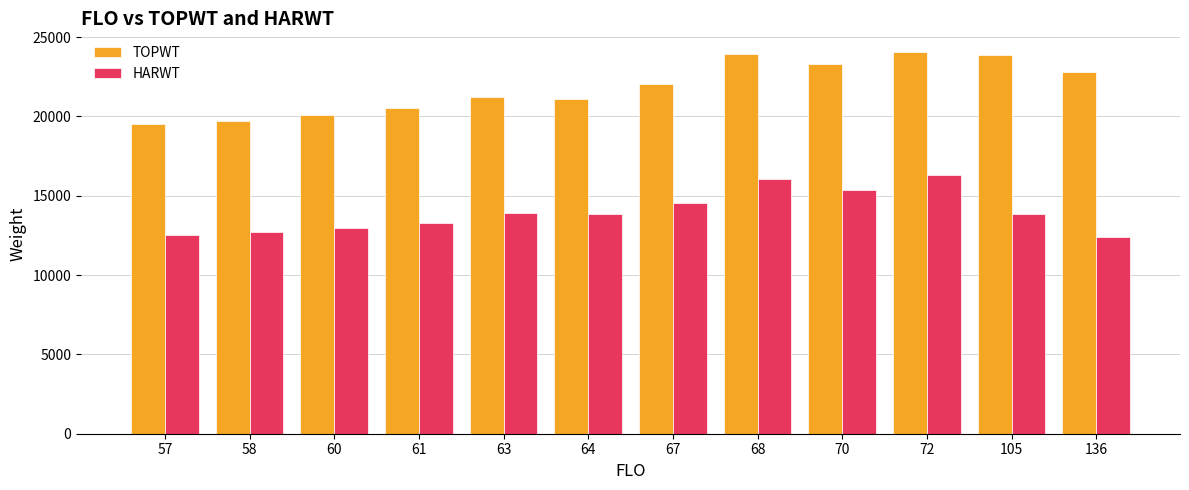

The value of TOPWT at 63 is 8690.8. True or false?

False